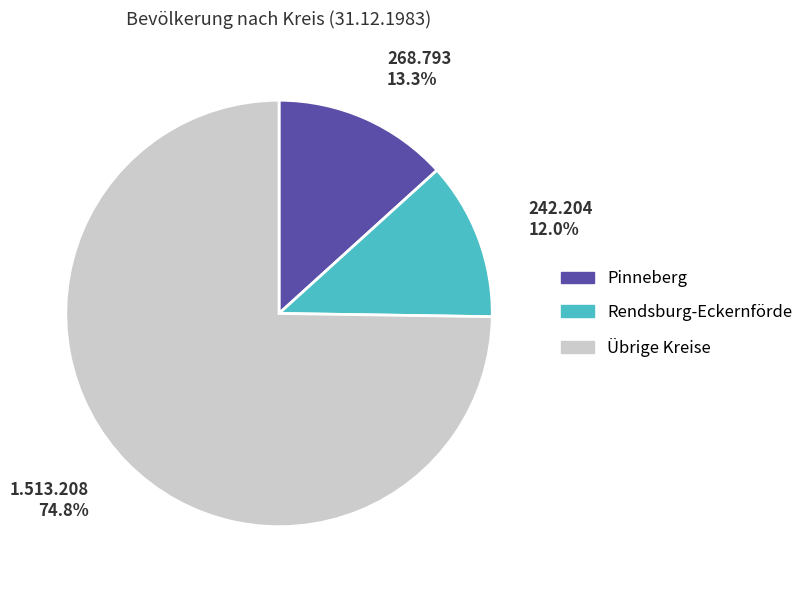

Is there any slice that represents more than half of the pie?

Yes